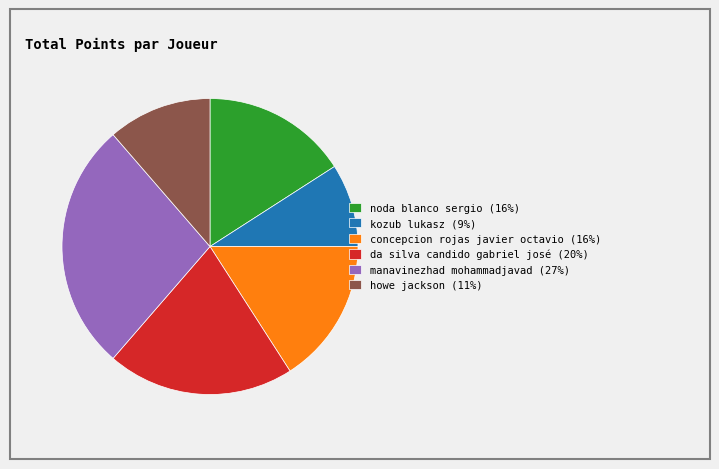

Which category has the smallest portion of the pie?

kozub lukasz (9%)